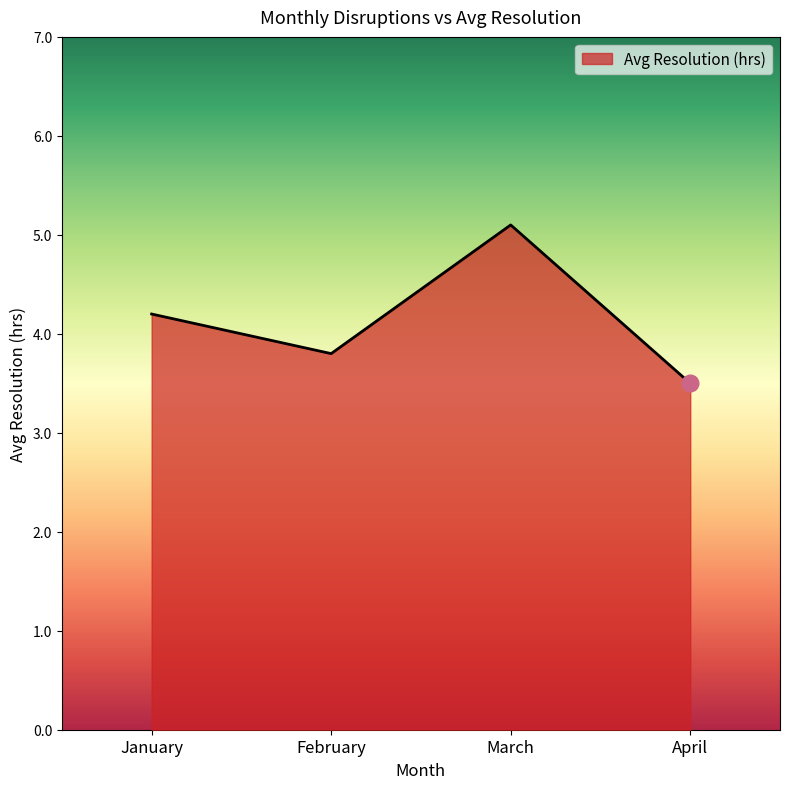

Approximately how many times larger is the value at March compared to January?

1.2